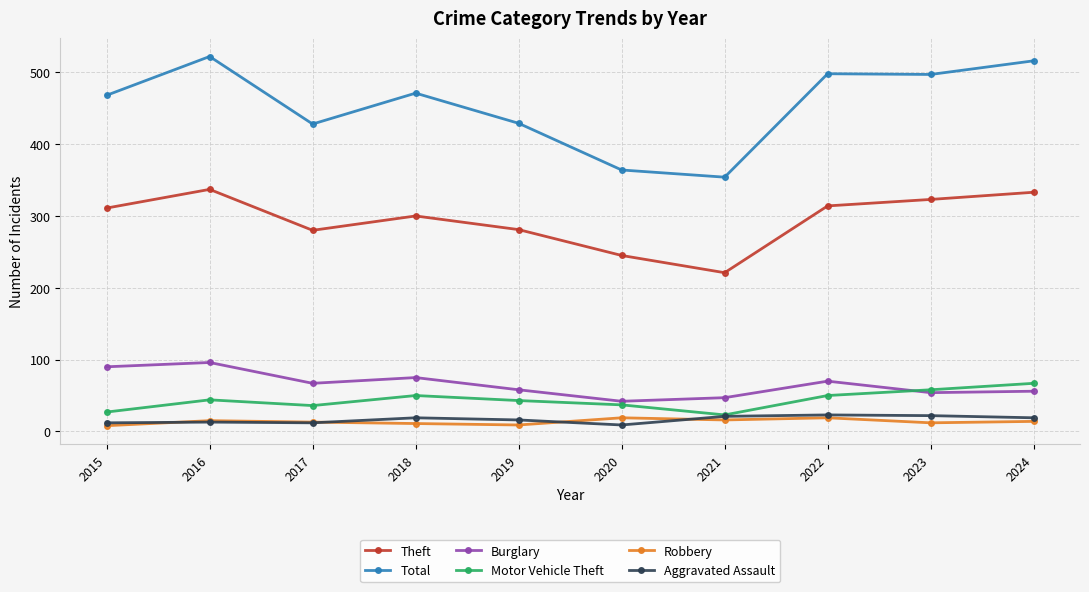

The Total series shows 354 at 2021. True or false?

True